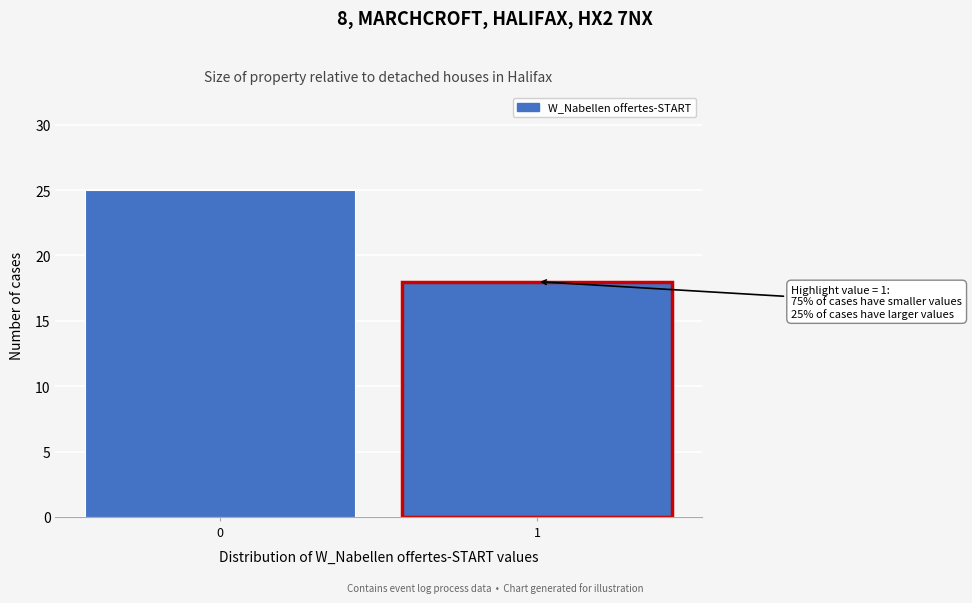

Reading right to left, list all the values displayed in this chart.

1=18	0=25